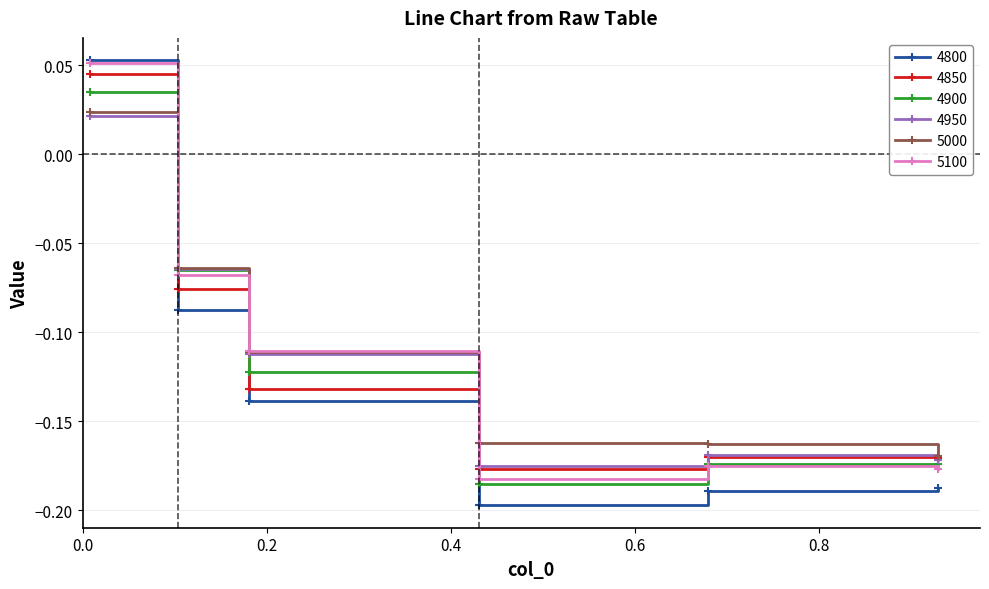

True or false: 4800 has more than 1 points higher than both neighbors.

False